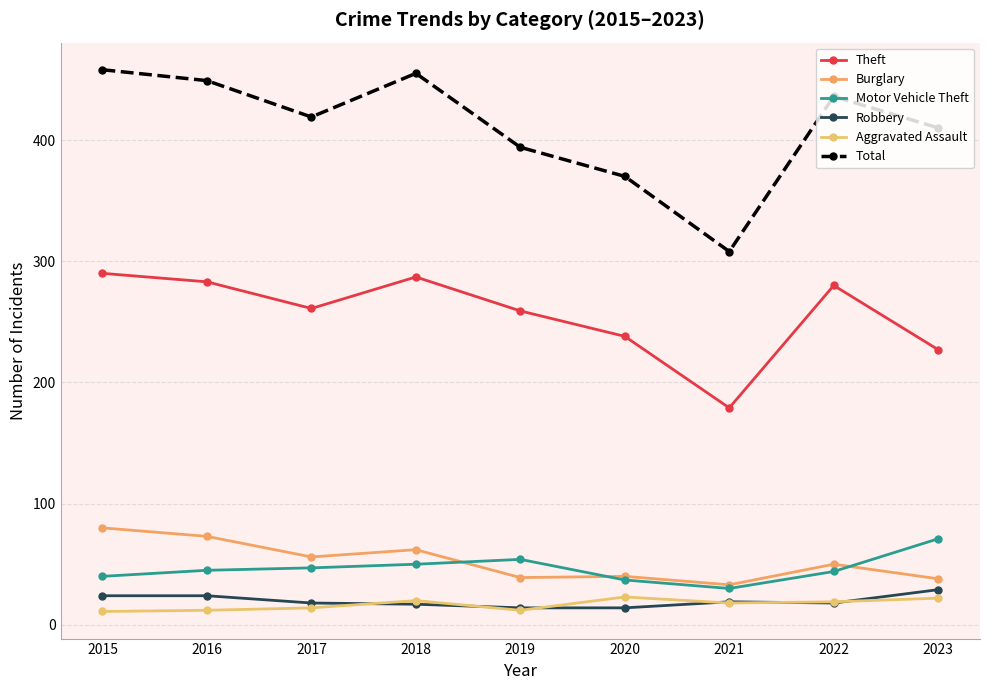

Which series has the largest total across all categories?

Total